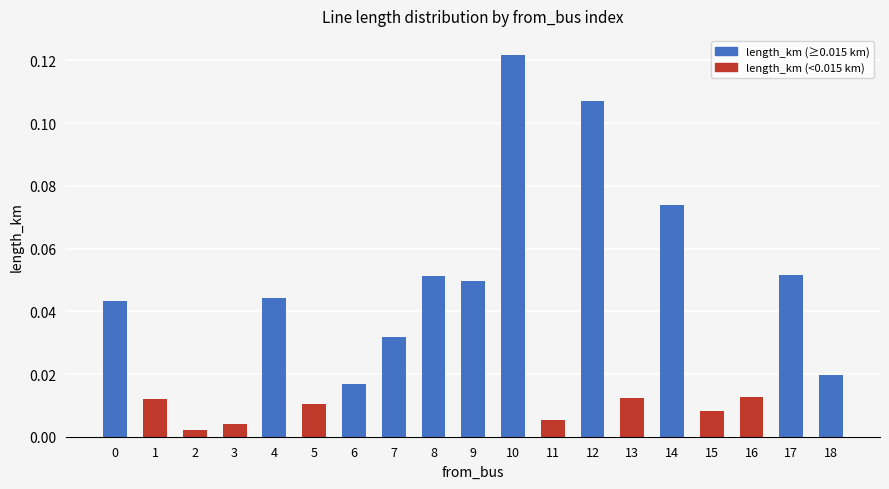

Which label corresponds to the largest value in the chart?

10